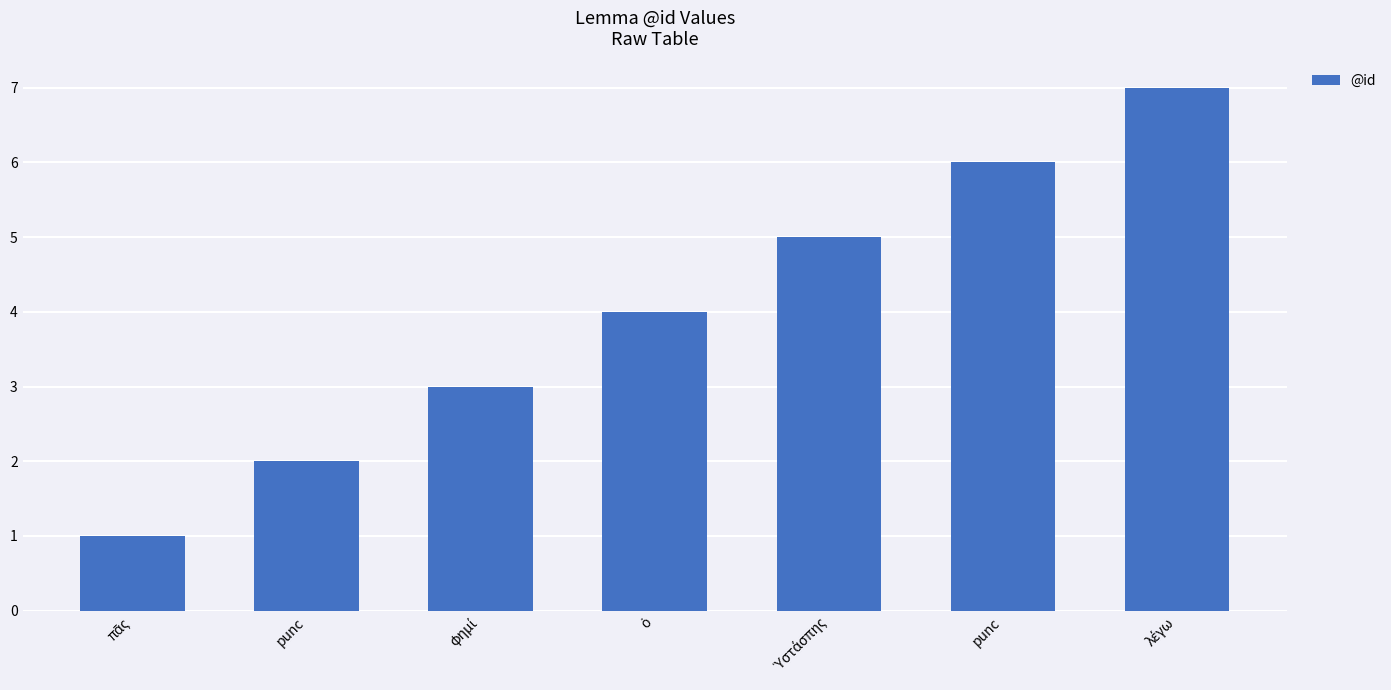

Which has a higher value, punc or Ὑστάσπης?

Ὑστάσπης